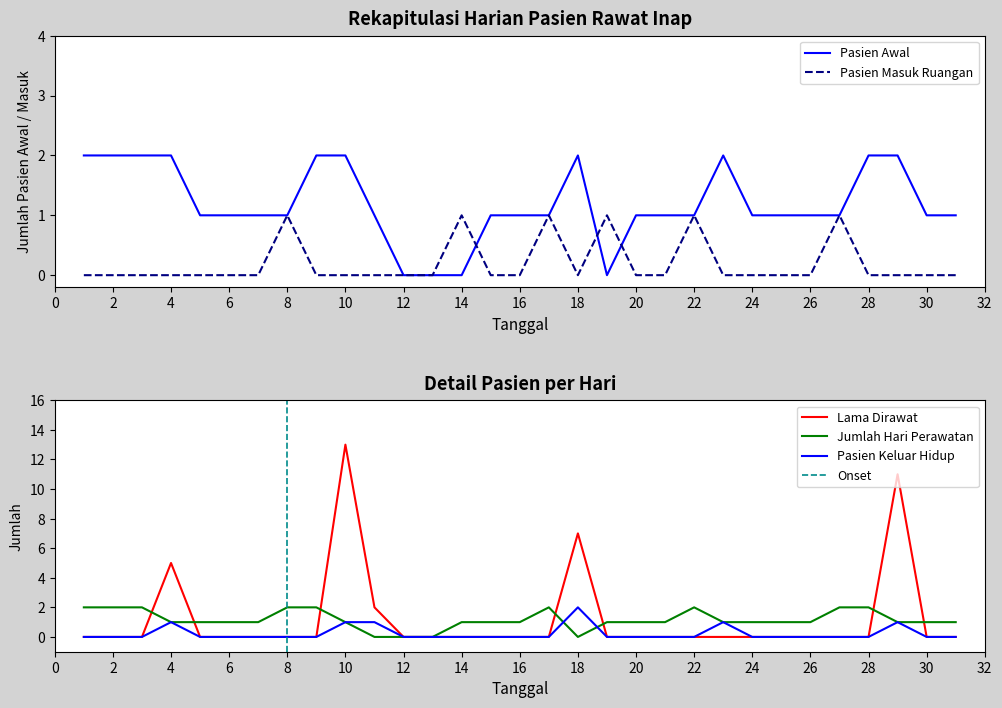

What is the sum of all Pasien Keluar Hidup values?

7